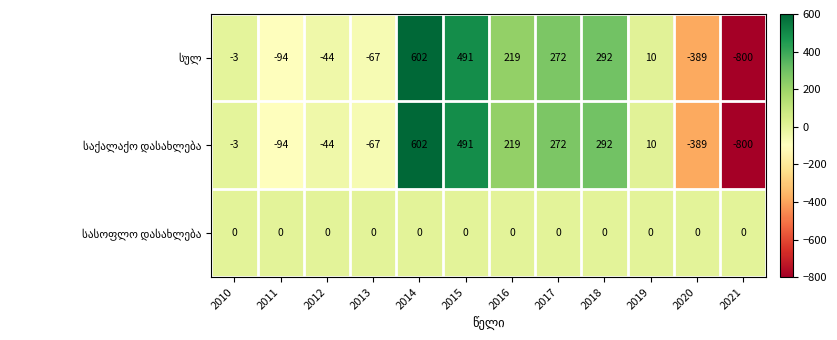

What is the total value across all series at 2020?

-778